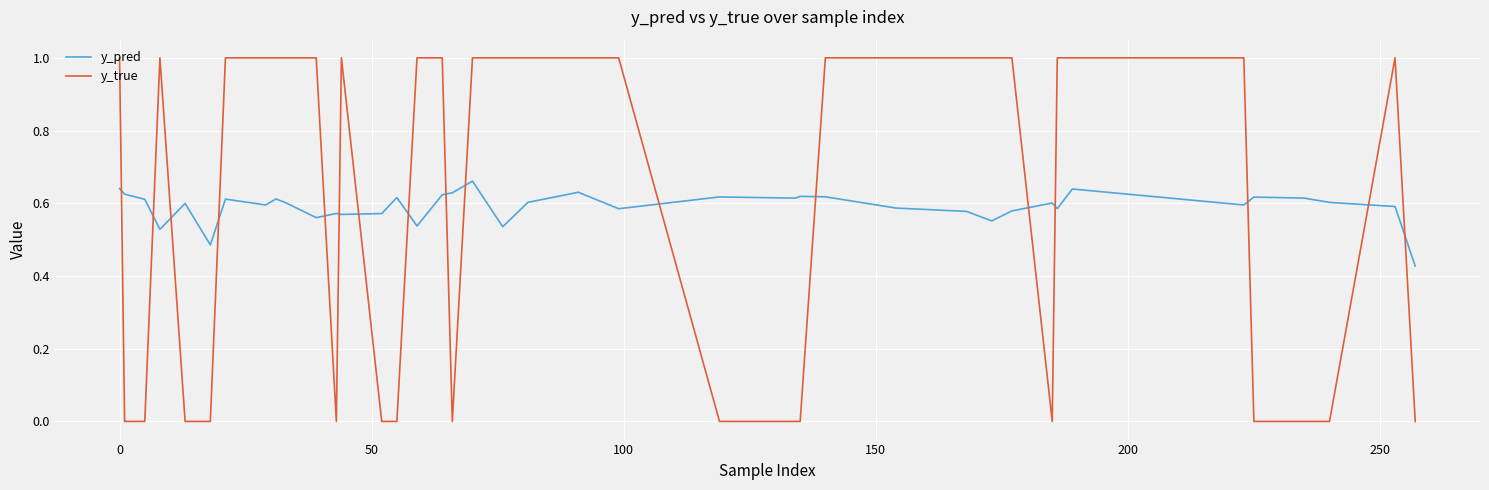

What is the maximum value for y_true?

1.0